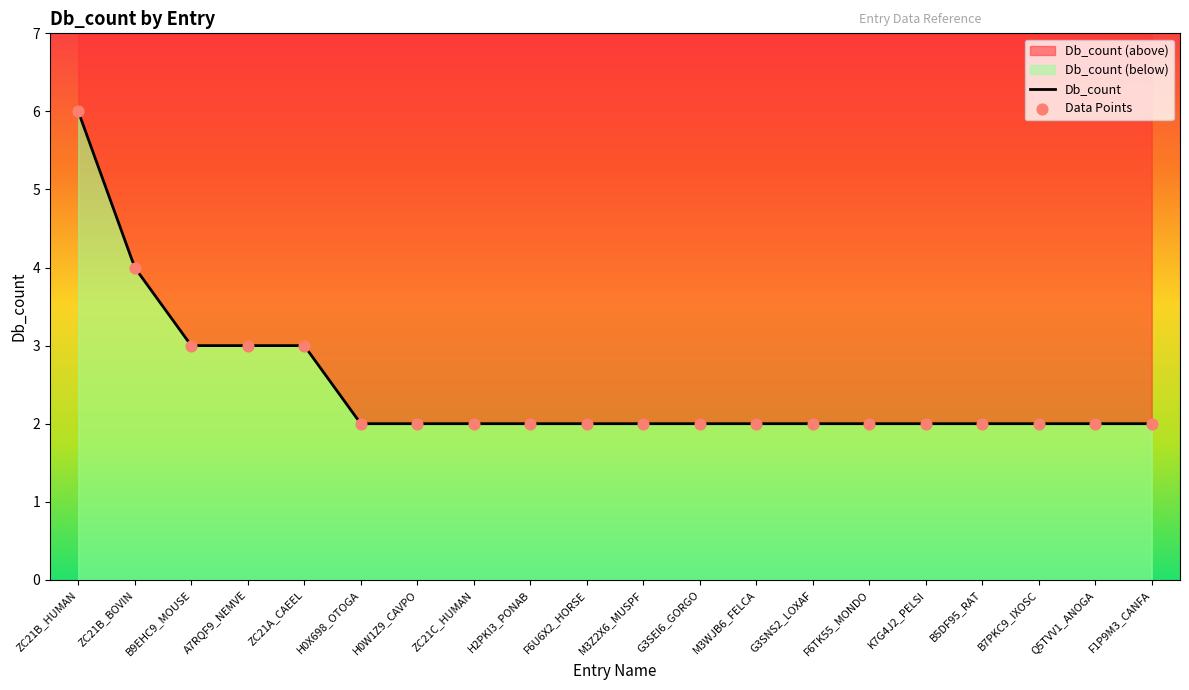

What is the ratio of the value at B7PKC9_IXOSC to the value at H0W1Z9_CAVPO?

1.0